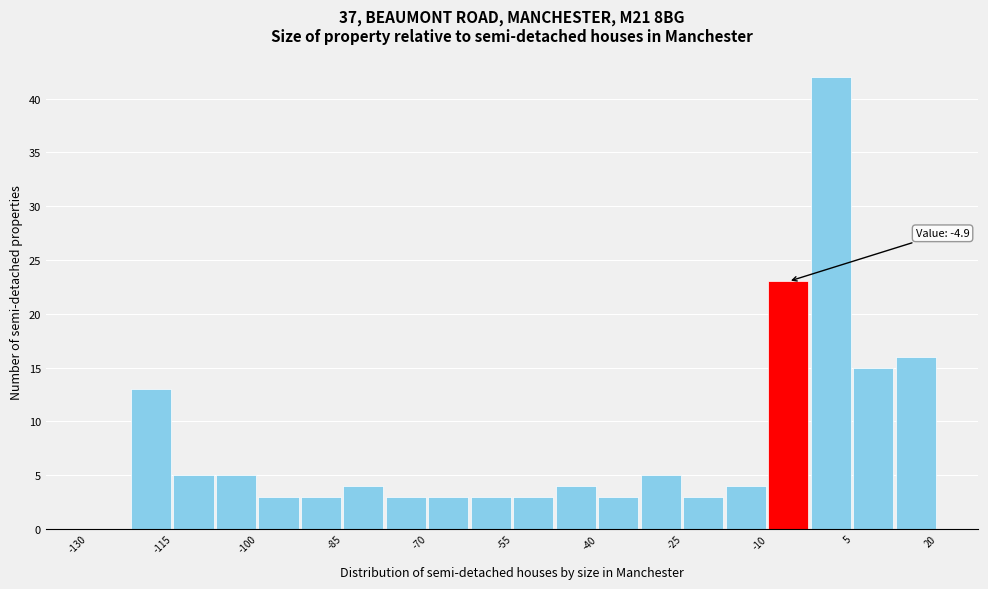

Read against the x-axis, roughly where is the centre of the tallest bar?

2